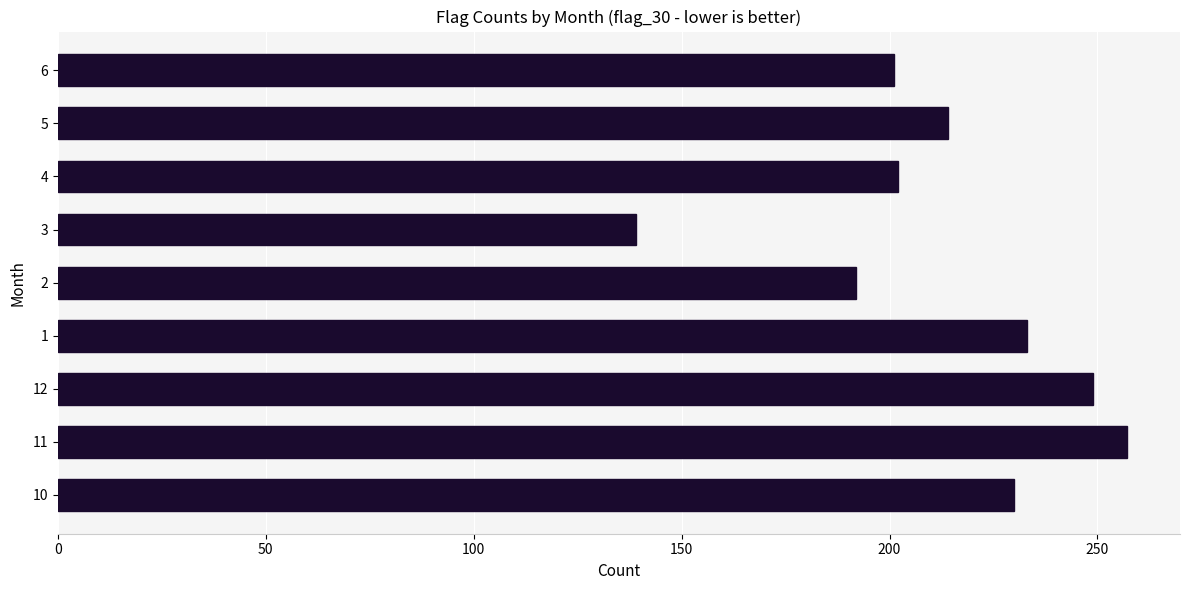

What is the difference between the maximum and minimum values?

118